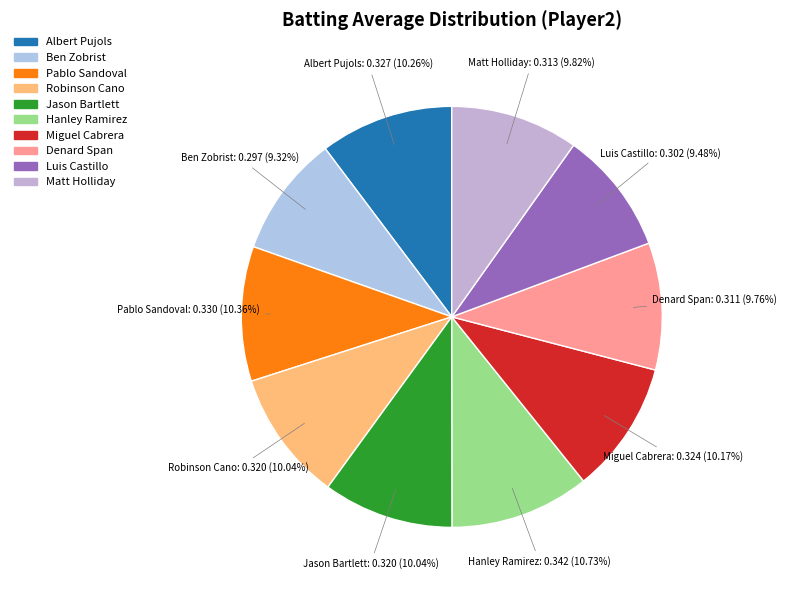

How many slices are in this pie chart?

10